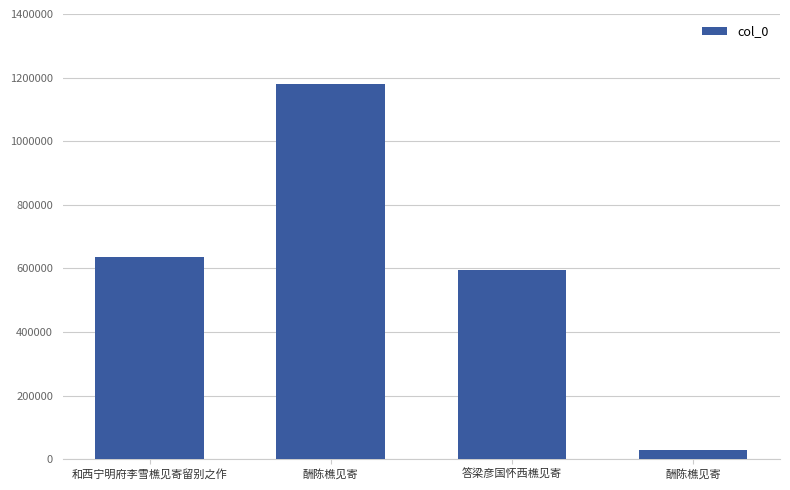

Count the number of data series in this chart.

1